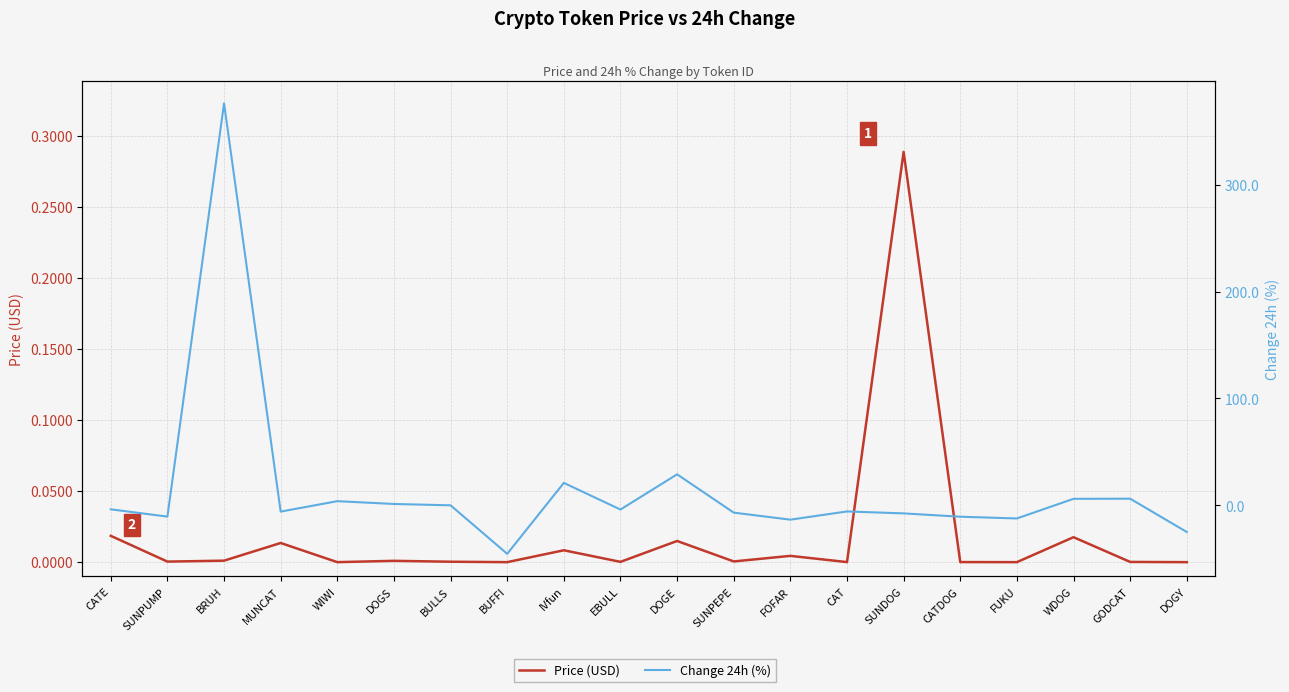

Read the Change 24h (%) value at SUNDOG.

-7.6